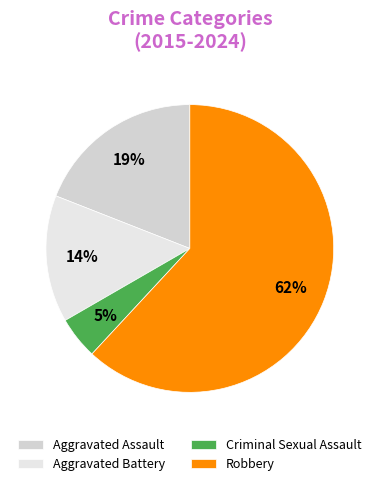

Is Robbery the majority of the pie?

Yes